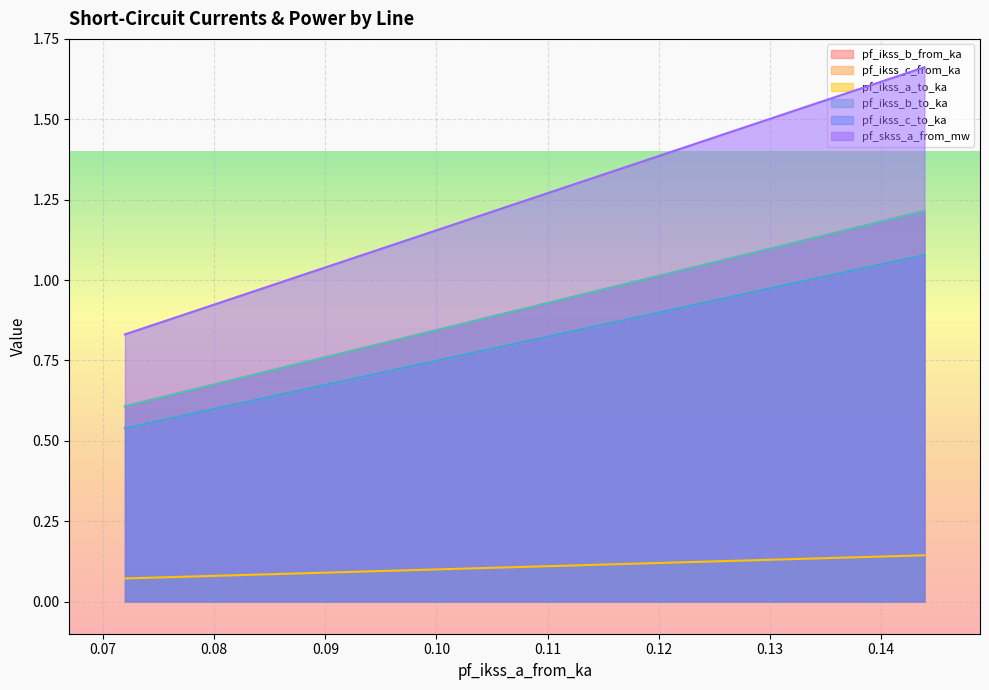

What is the average value of the pf_ikss_b_from_ka series?

0.8